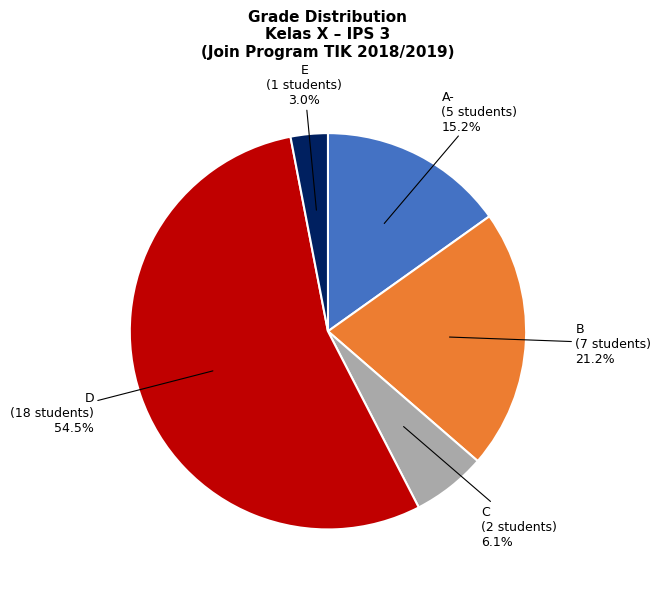

To the nearest percent, what percentage of the pie is E?

3%